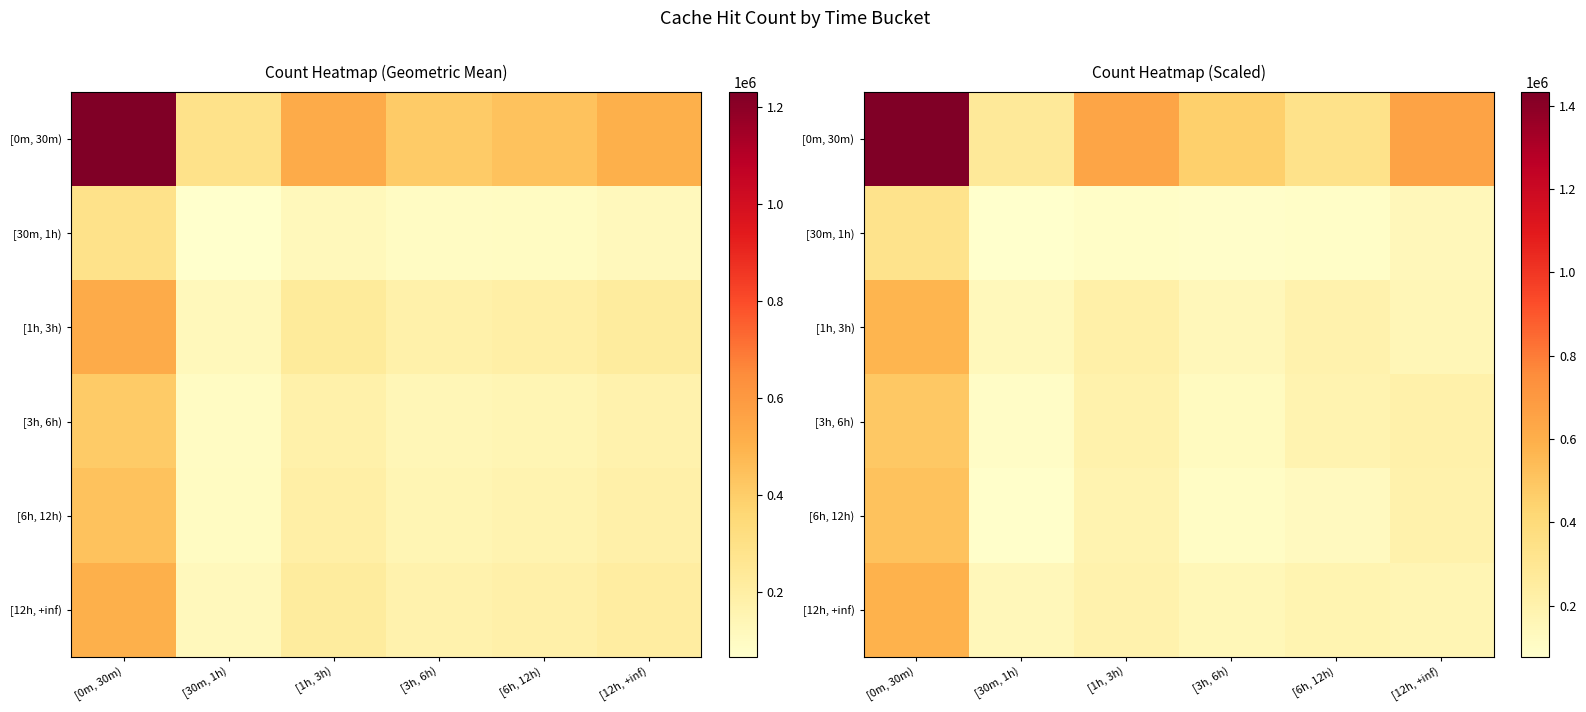

How many values in the [6h, 12h) series are below 185472?

3